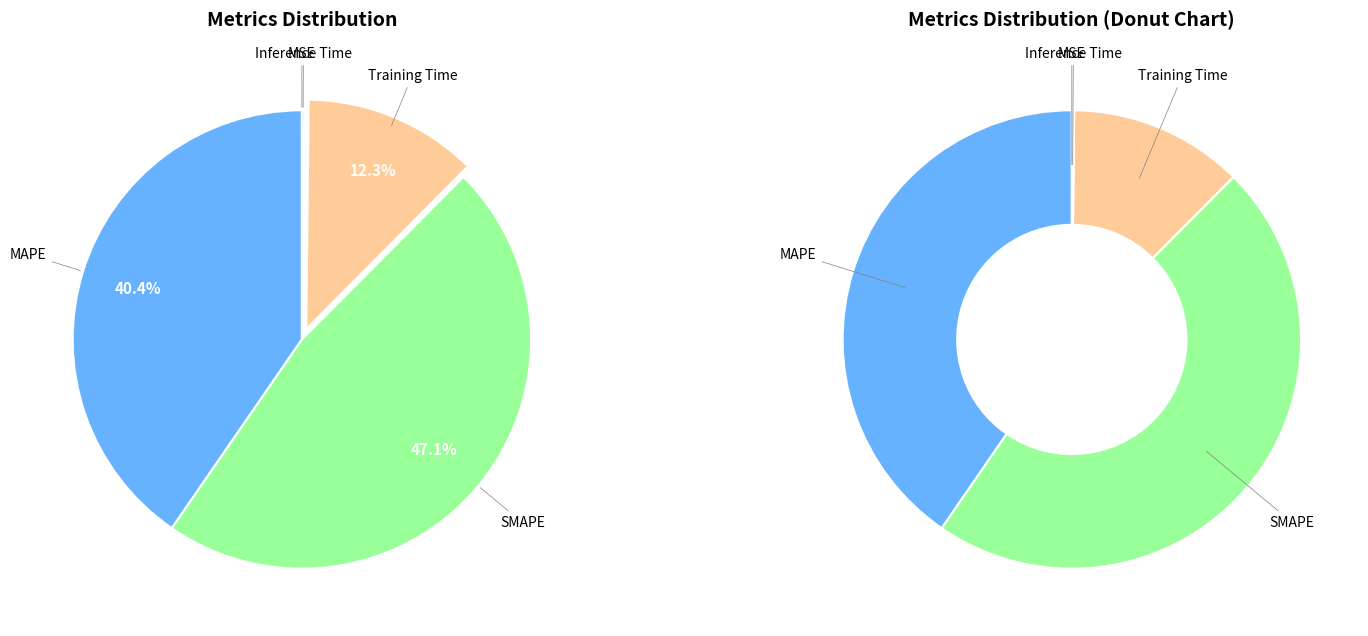

What is the smallest slice in the pie chart?

MSE